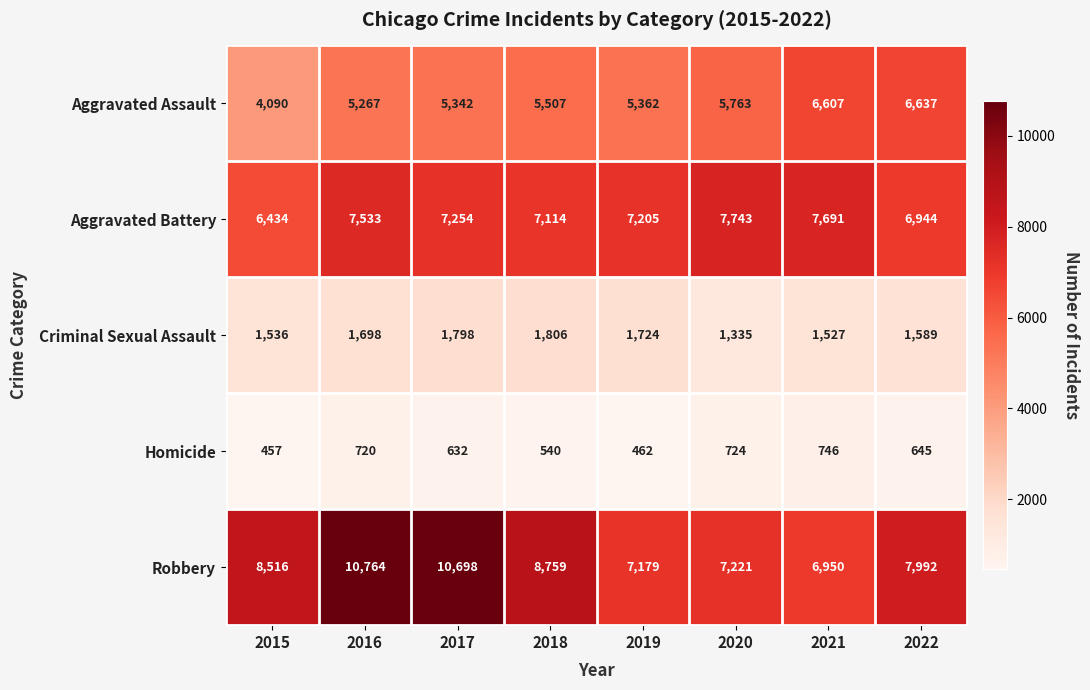

At which category does the chart reach its minimum across all series?

2015